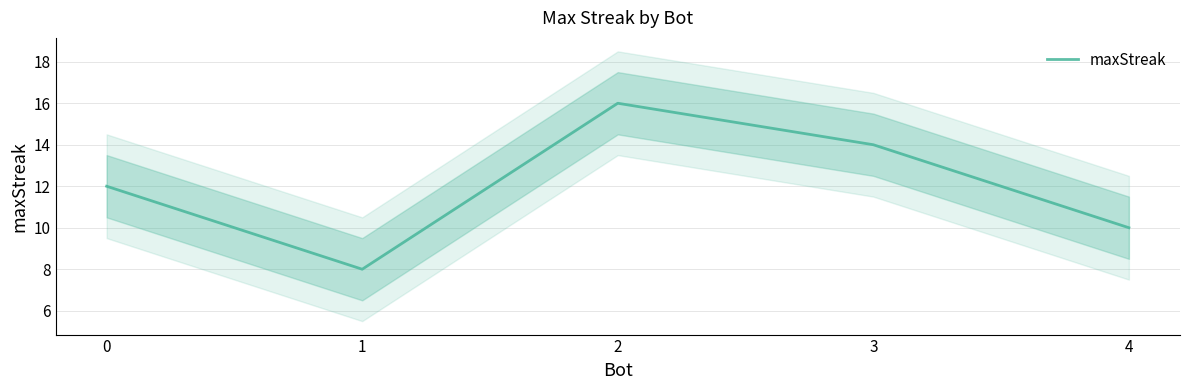

Is it true that the value at 1 is 13?

False